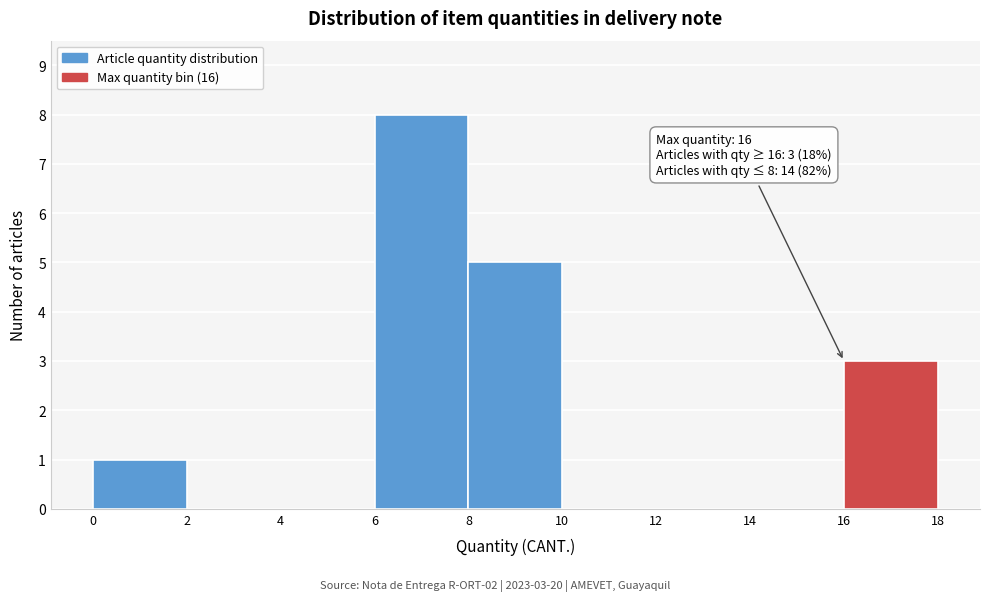

Which range on the x-axis has the tallest bar?

6 to 8